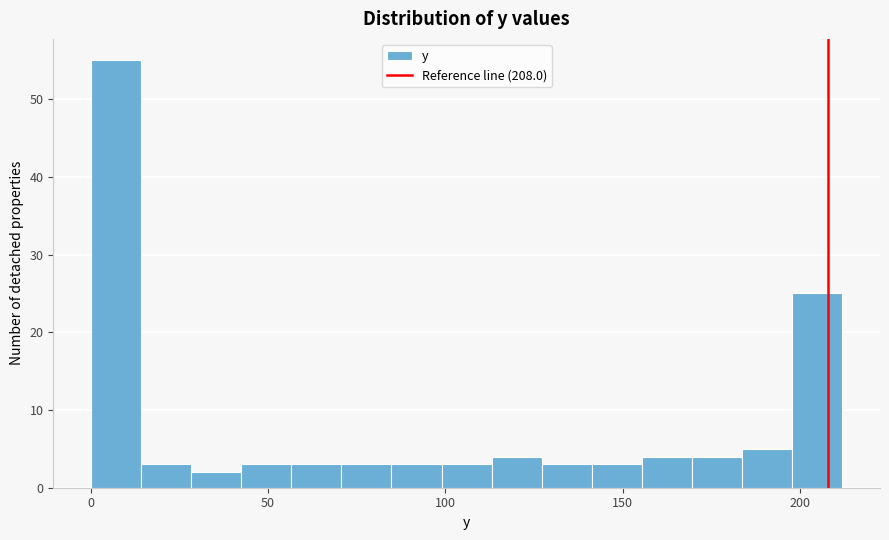

Read against the x-axis, roughly where is the centre of the tallest bar?

5